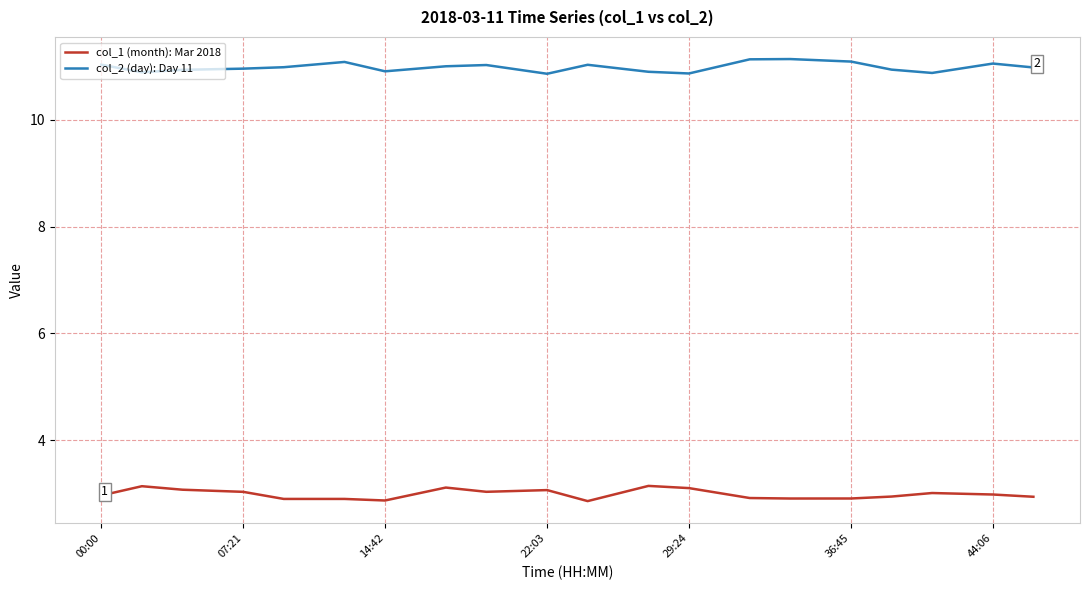

Does the chart display data point markers on the line(s)?

No